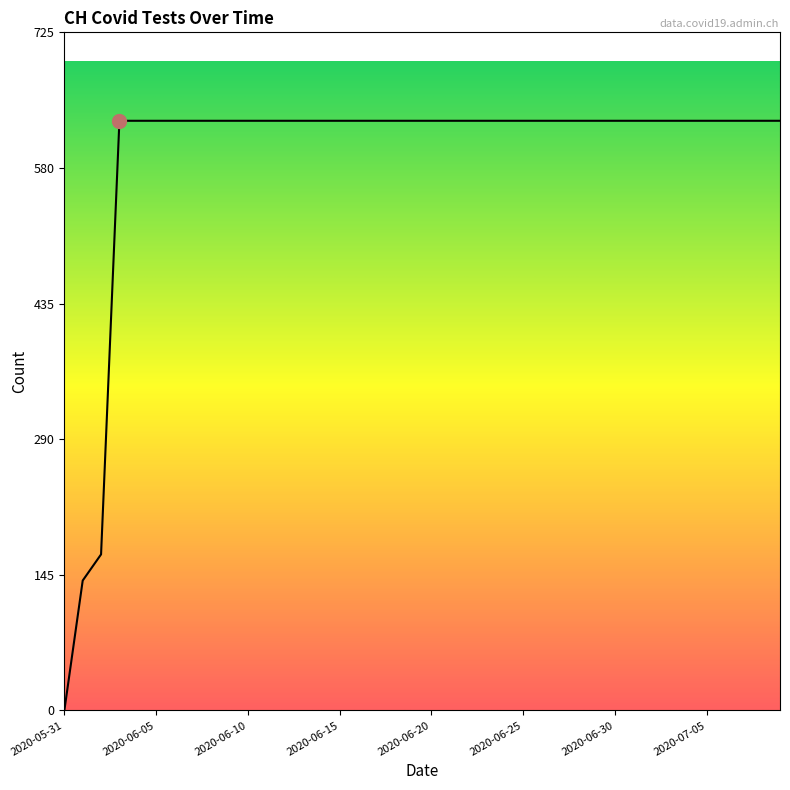

How many lines are shown in the chart?

1